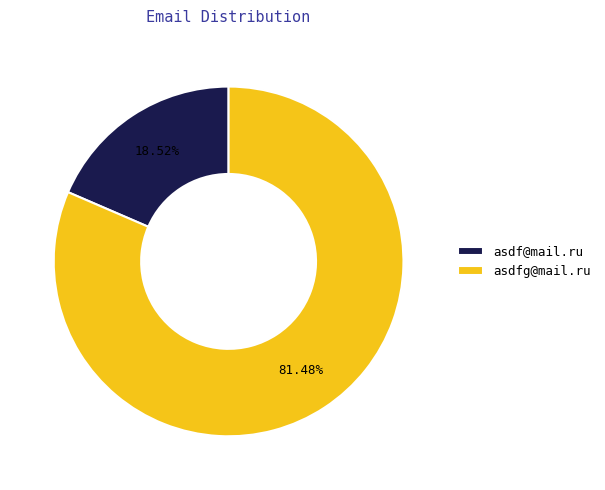

Which slice represents more than half of the pie?

asdfg@mail.ru